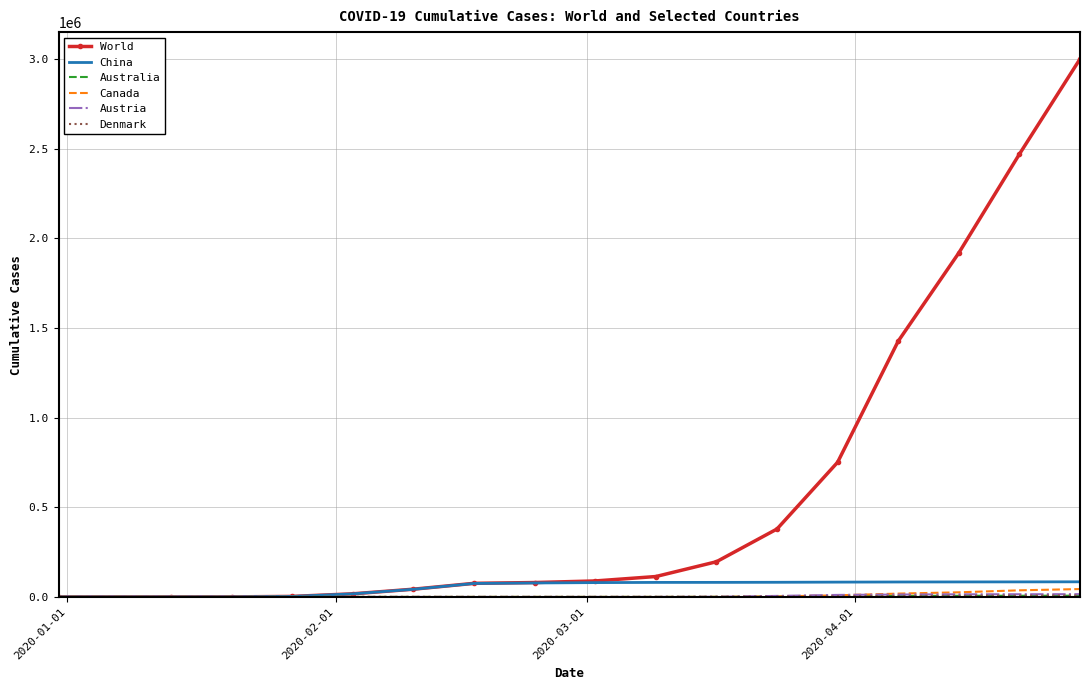

Which series has the widest spread of values?

World